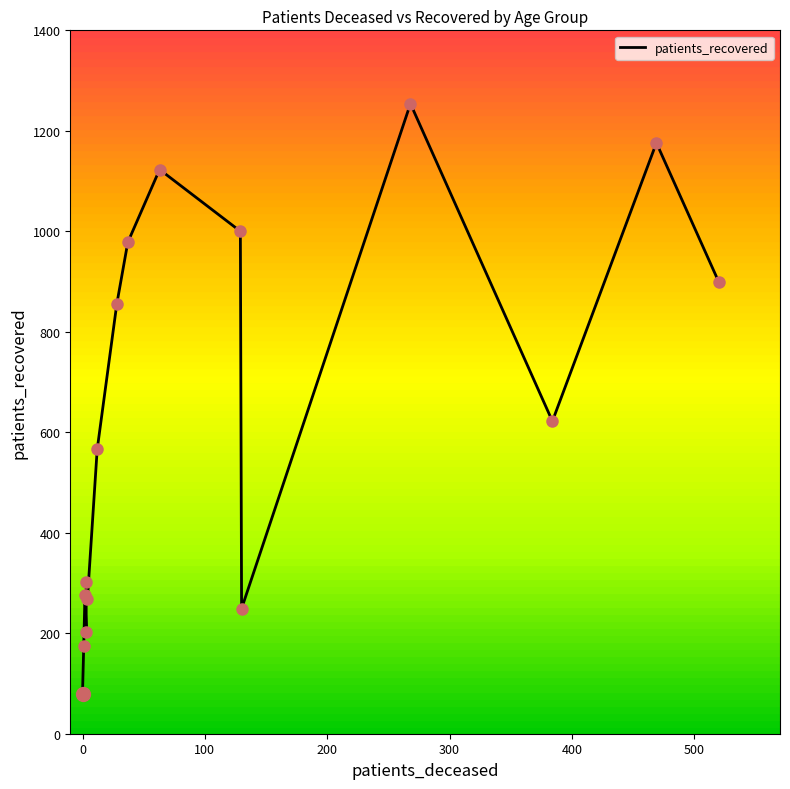

How many values exceed 622?

7